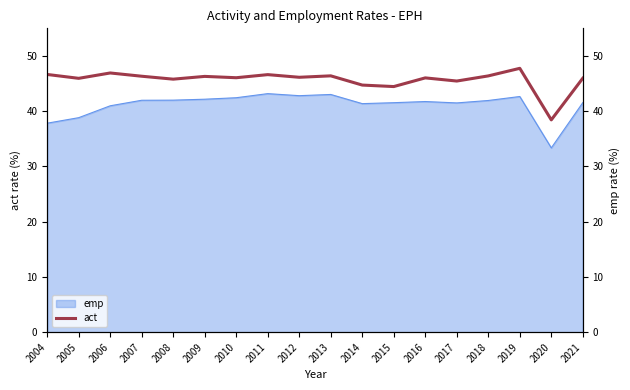

At which label does the data first exceed 46?

2004